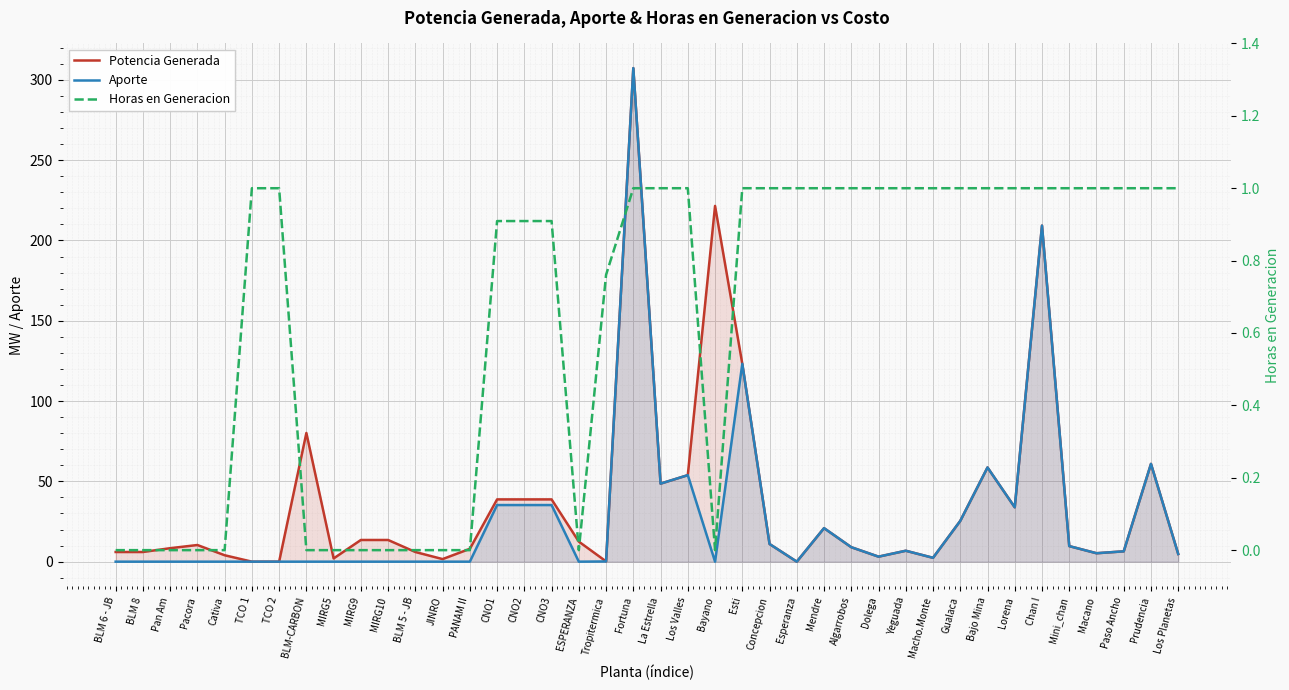

What is the difference between the Aporte values at Fortuna and Pan Am?

307.3